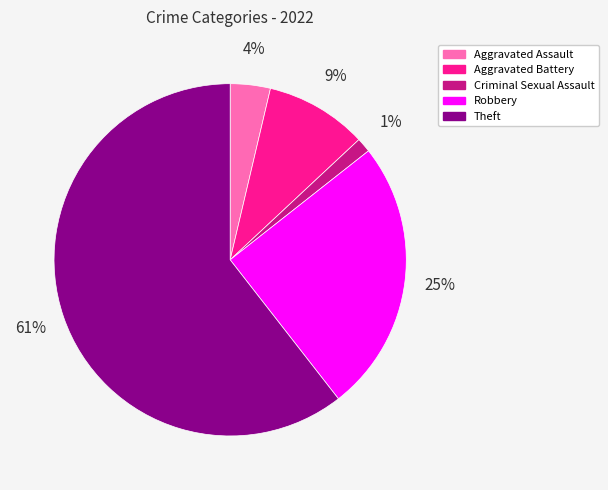

How many segments does this pie chart have?

5